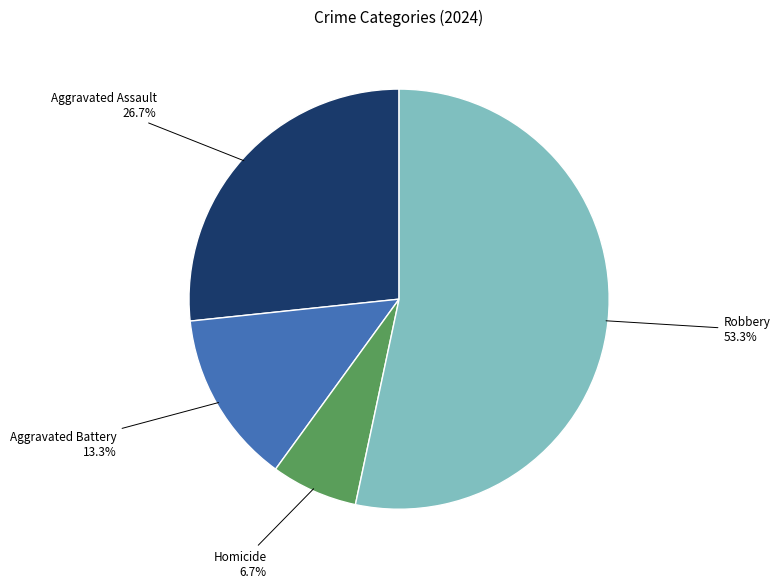

Does any single category account for the majority?

Yes